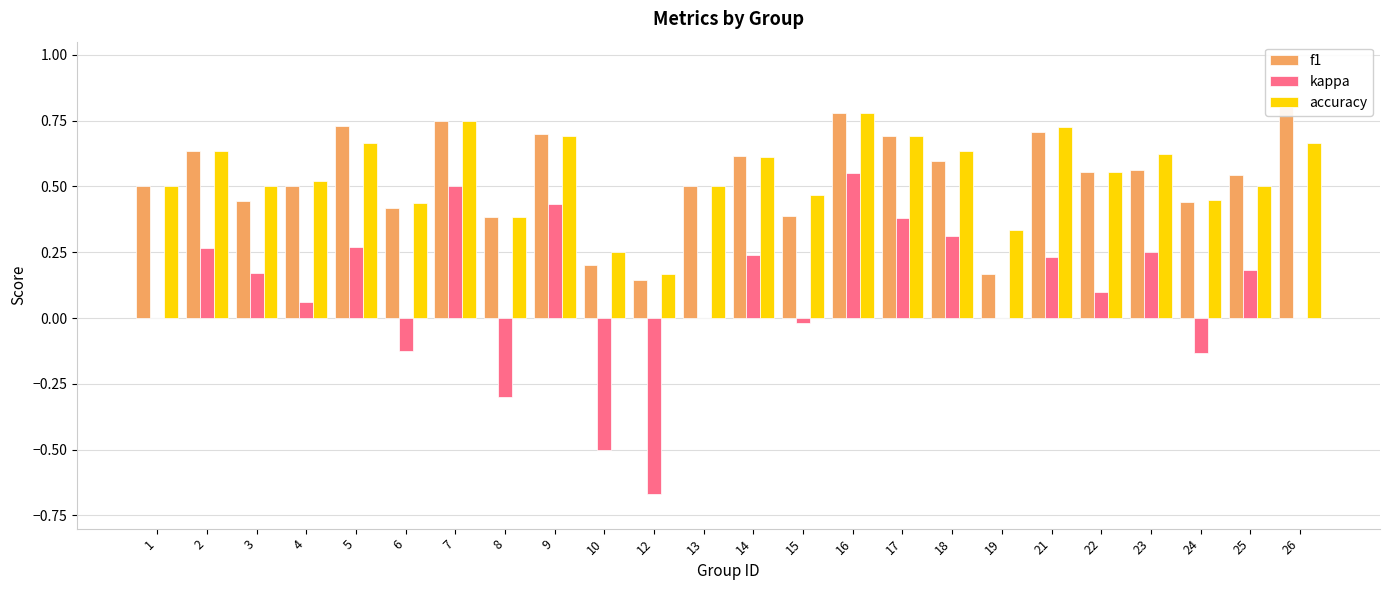

Which series has the largest range (max minus min)?

kappa